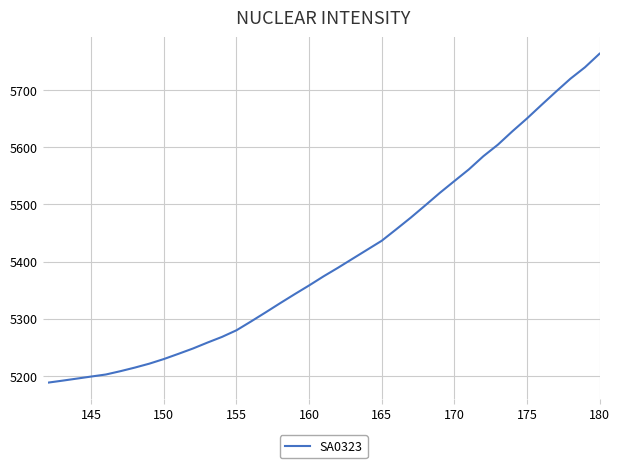

What is the difference between the maximum and minimum values?

574.9